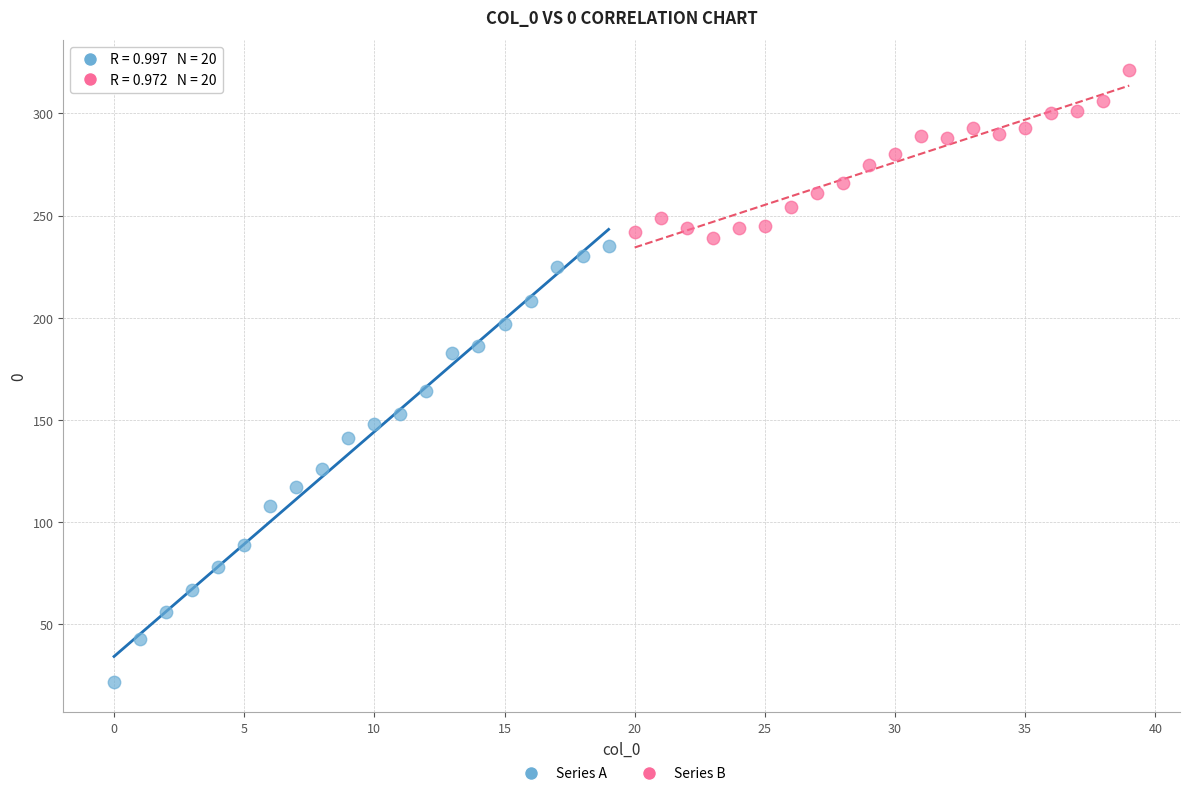

Which series has the largest Y range (max minus min)?

Series A